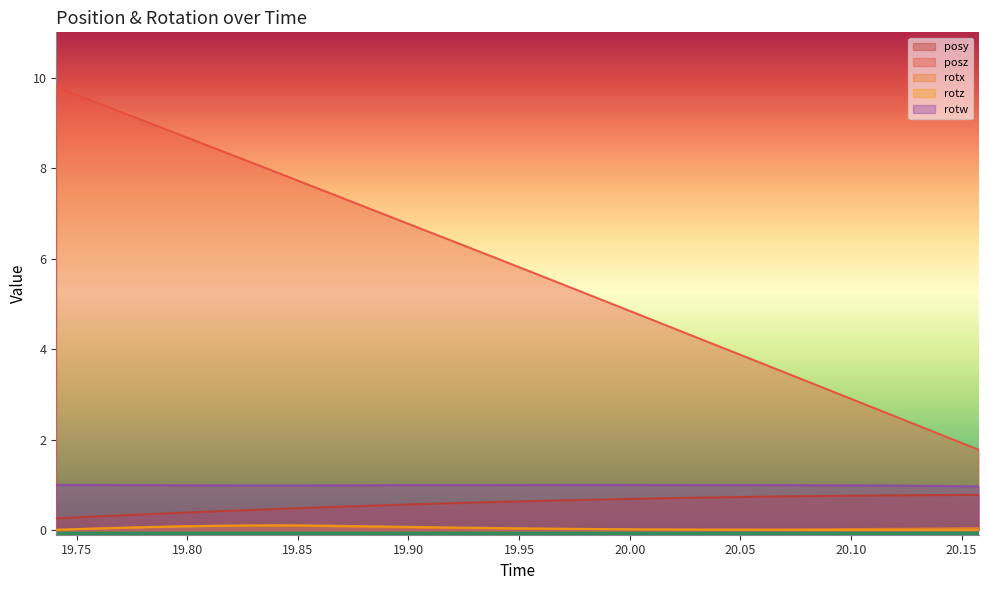

How many lines are shown in the chart?

5